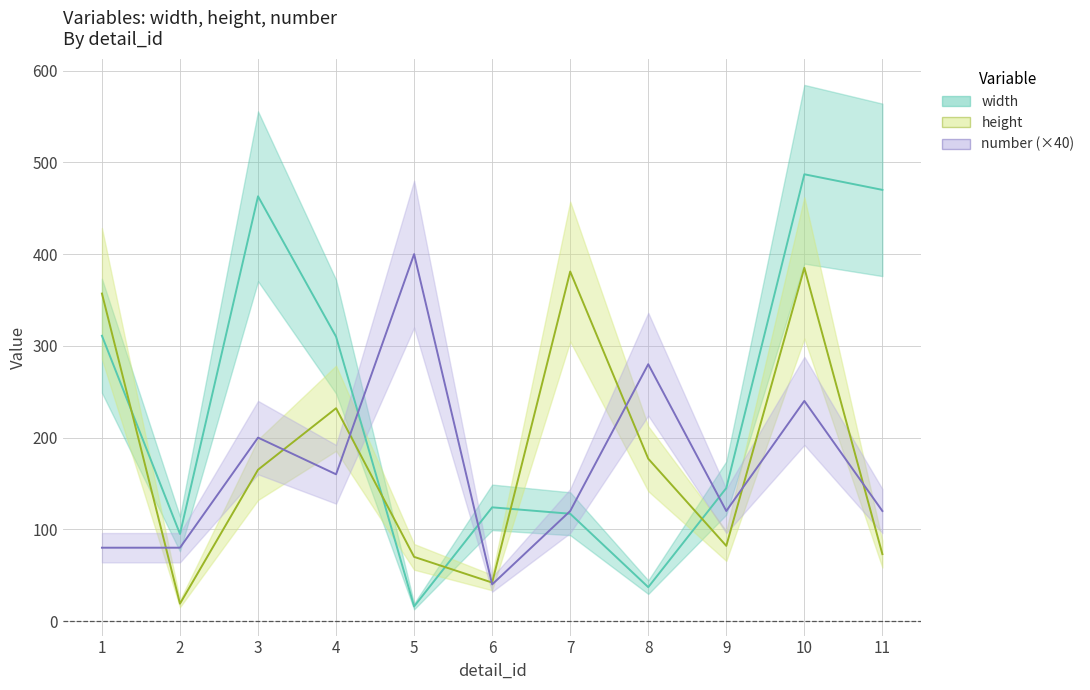

Which has a higher value, 1 or 2?

1